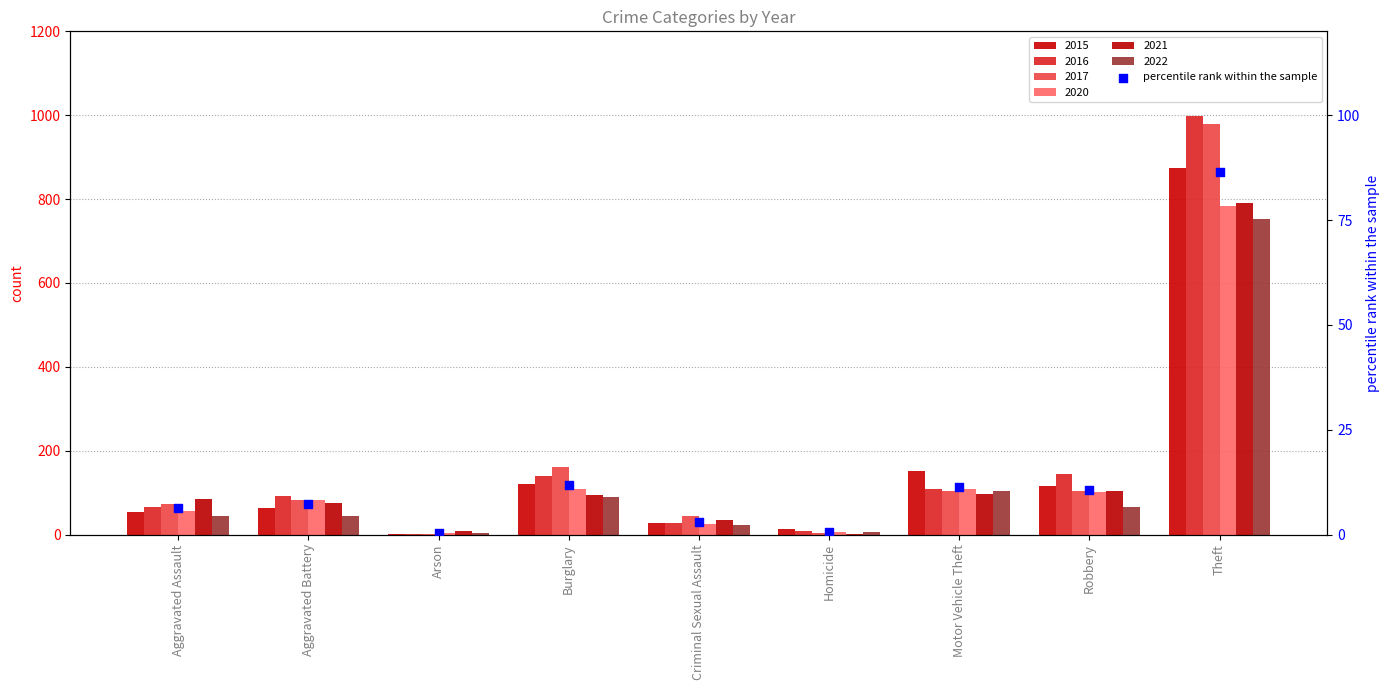

Which has a higher value, Criminal Sexual Assault or Burglary?

Burglary